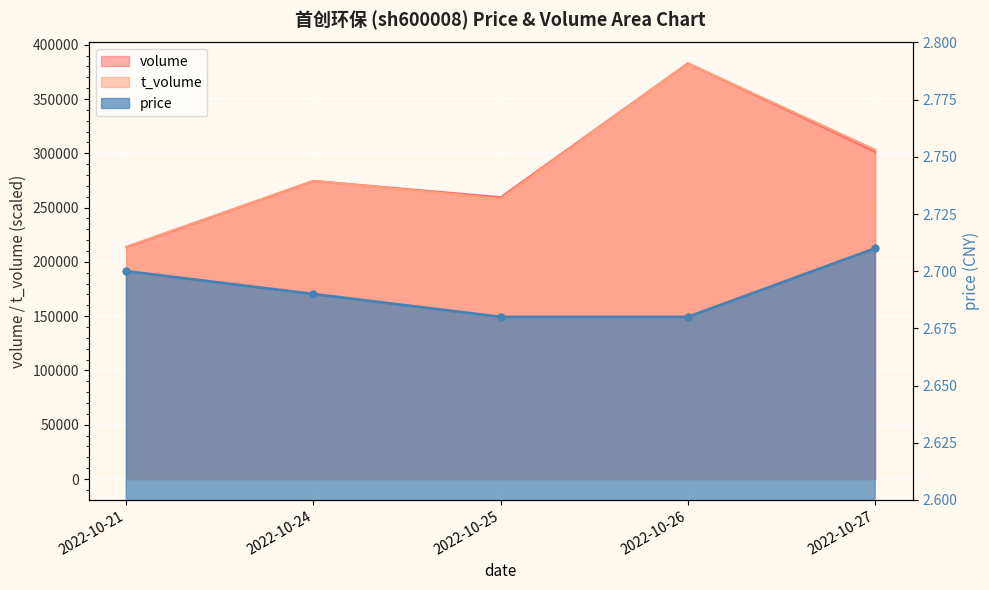

Rank the categories by t_volume value from highest to lowest.

2022-10-26, 2022-10-27, 2022-10-24, 2022-10-25, 2022-10-21